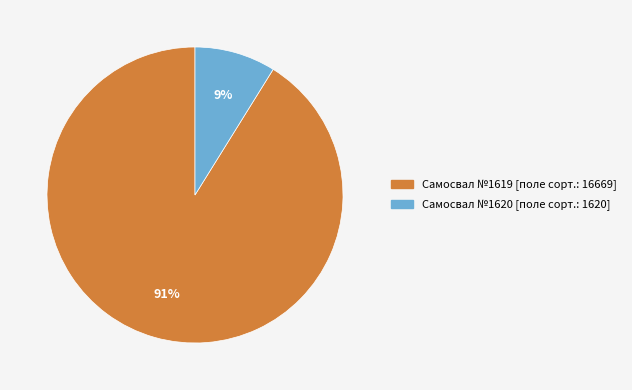

Does any single category account for the majority?

Yes